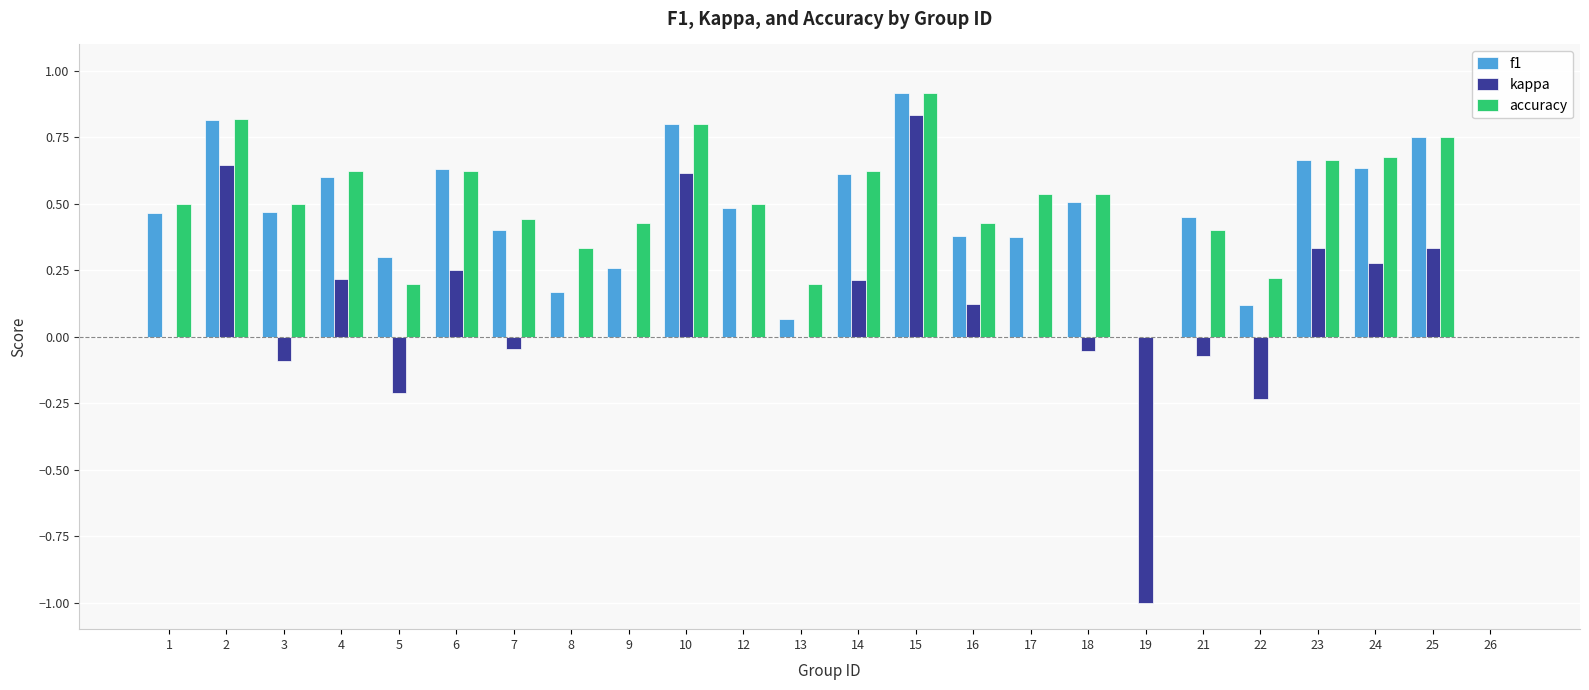

What is the highest value of the accuracy series?

0.9